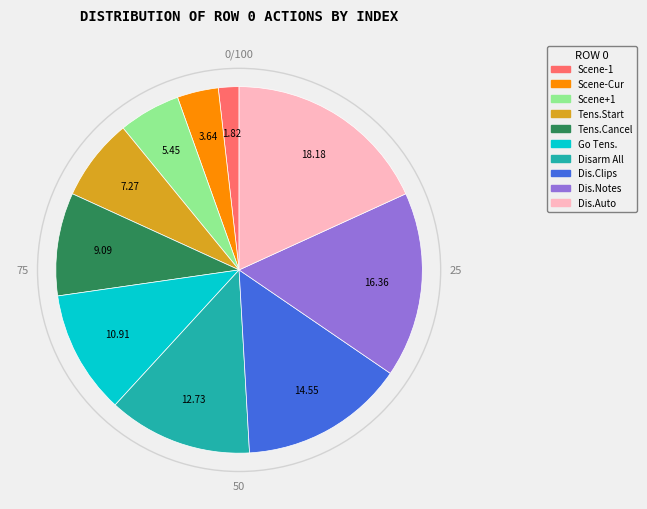

Is there a majority slice in this chart?

No